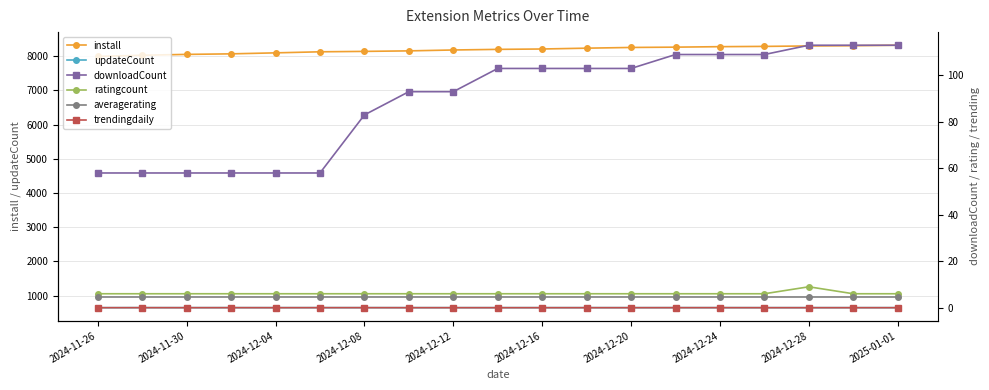

Rank the series by their maximum value, from highest to lowest.

install, updateCount, downloadCount, ratingcount, averagerating, trendingdaily